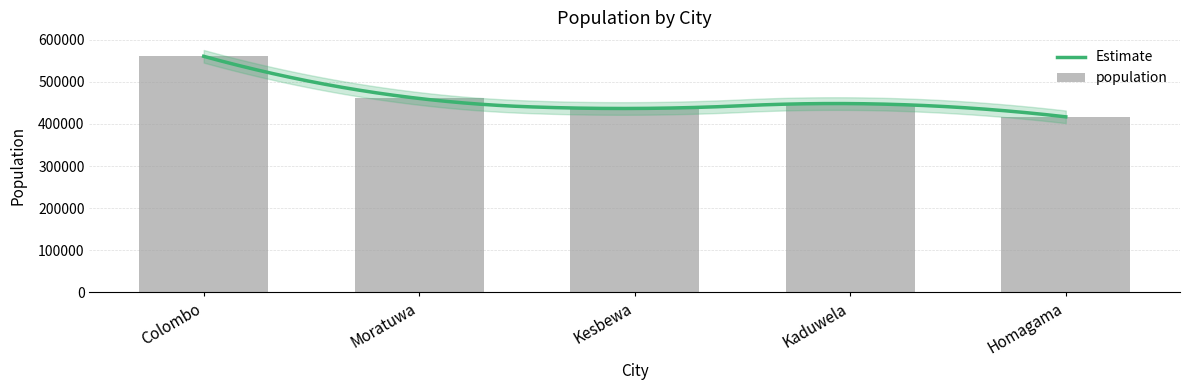

What is the difference between the values at Moratuwa and Homagama?

43652